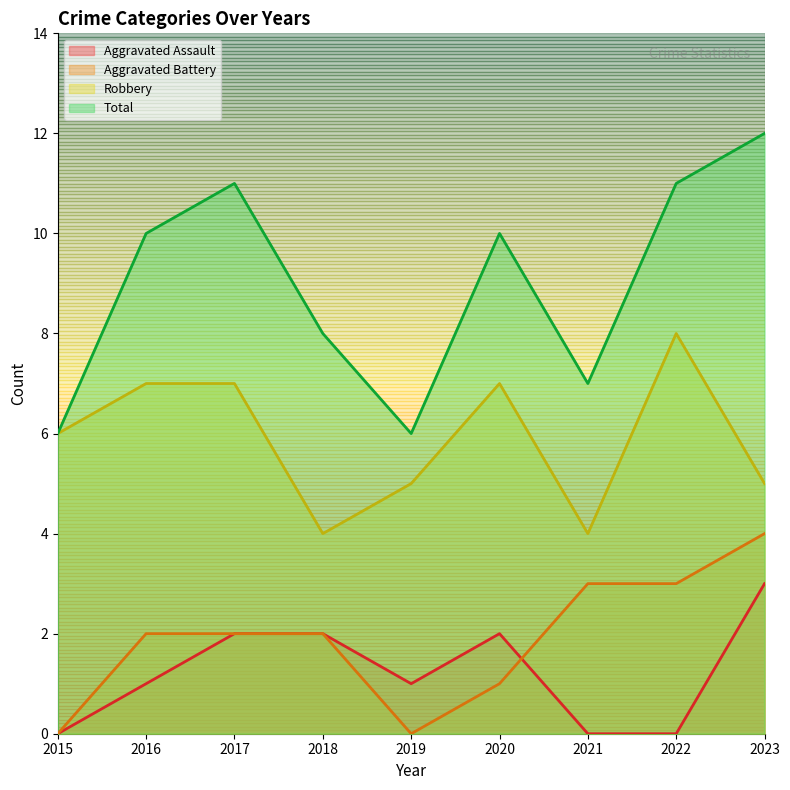

Is the value of Aggravated Battery at 2015 greater than the value of Robbery at 2015?

No